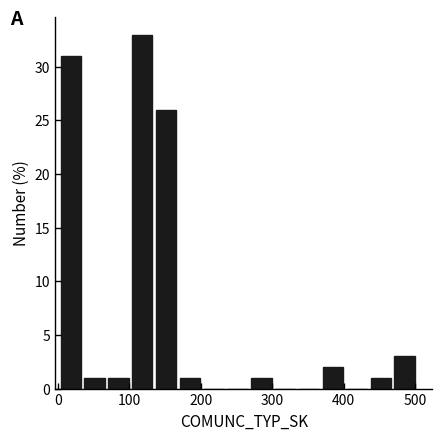

Around what value on the x-axis is the tallest bar? Give the approximate position of its centre, as read against the axis.

120